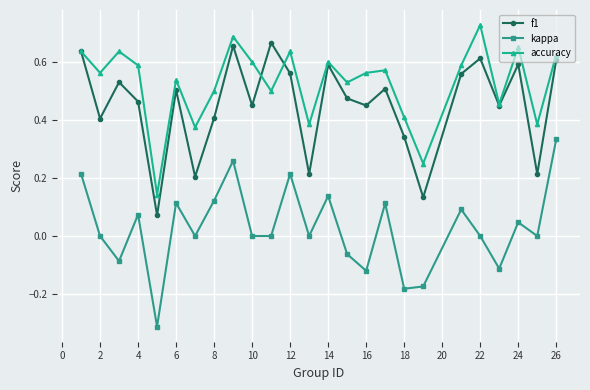

True or false: kappa and accuracy intersect in this chart.

False